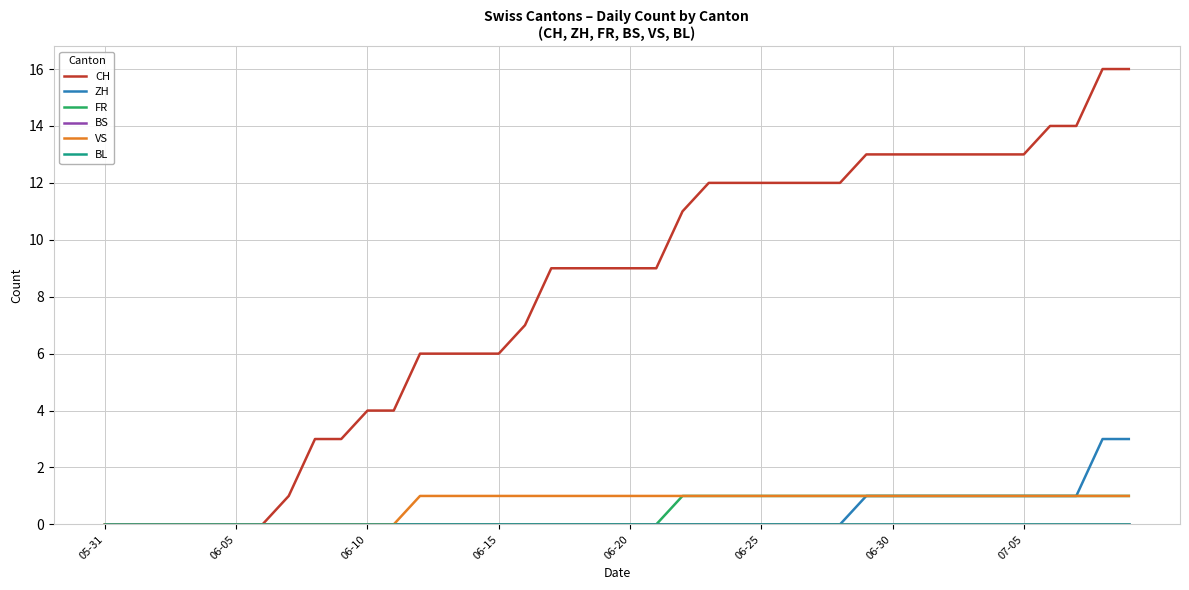

Is this an area chart (filled region under the line)?

No